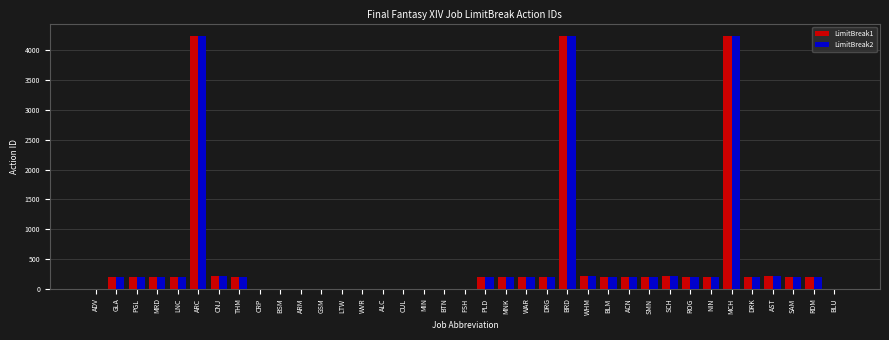

What is the total value across all series at RDM?

407